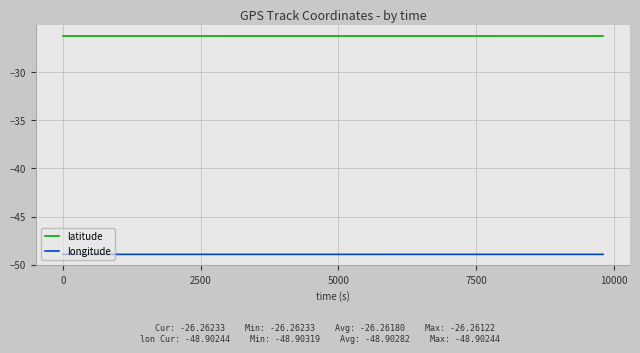

What is the minimum value shown in the chart?

-48.9